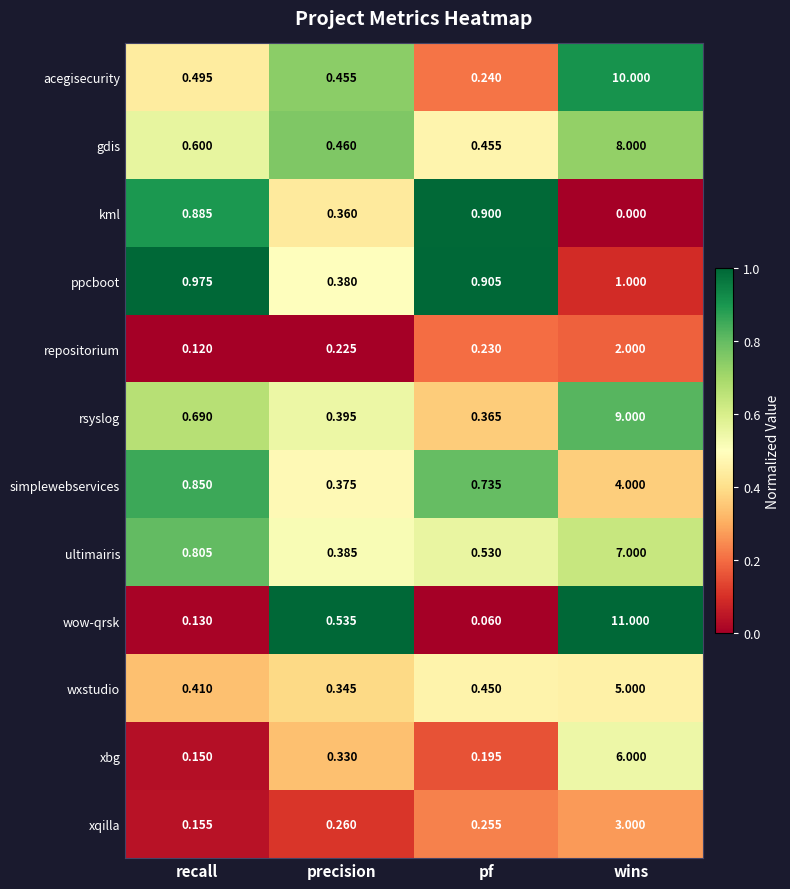

At which label is ppcboot closest to 0?

precision